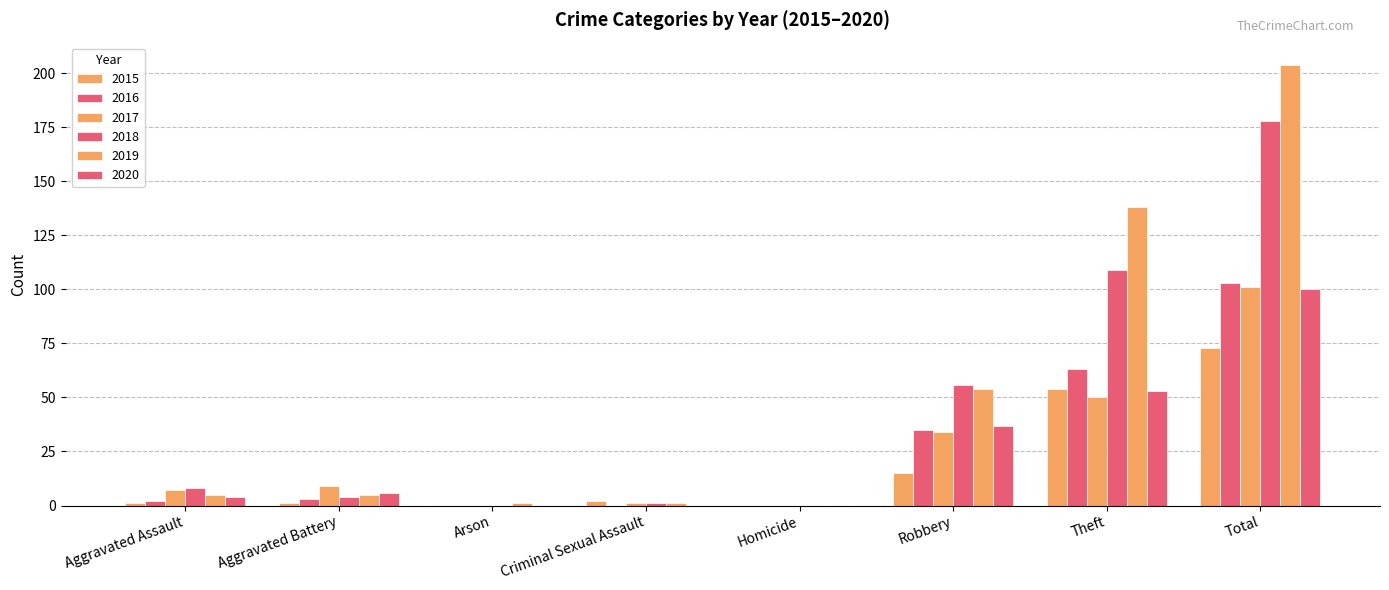

Count the number of categories in the chart.

8